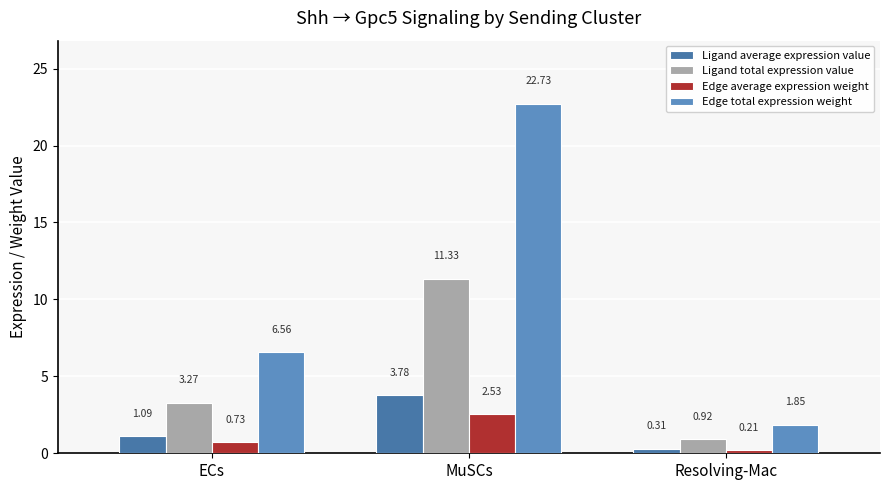

What is the label of the 3rd bar from the left?

Resolving-Mac